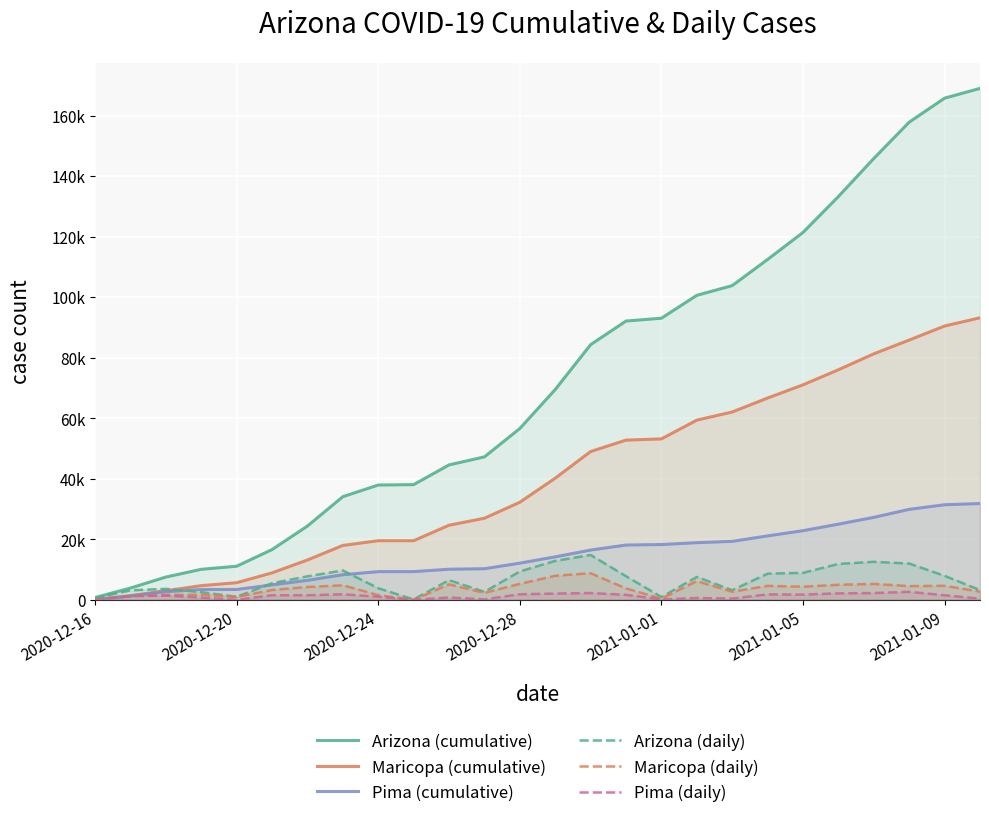

What value does the Maricopa (daily) series have at 18, to the nearest 10?

2690